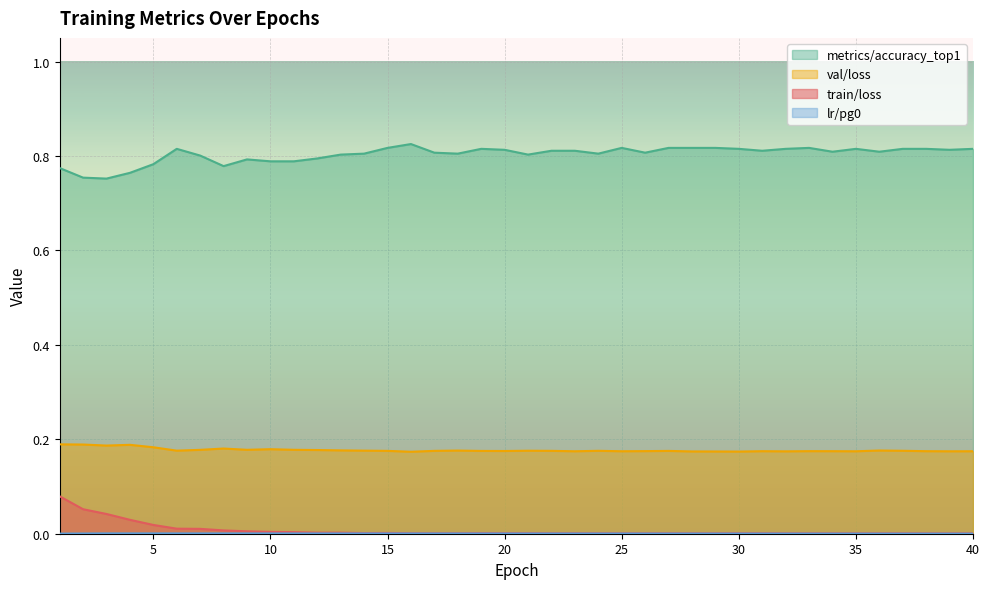

At which label is lr/pg0 closest to 0?

40